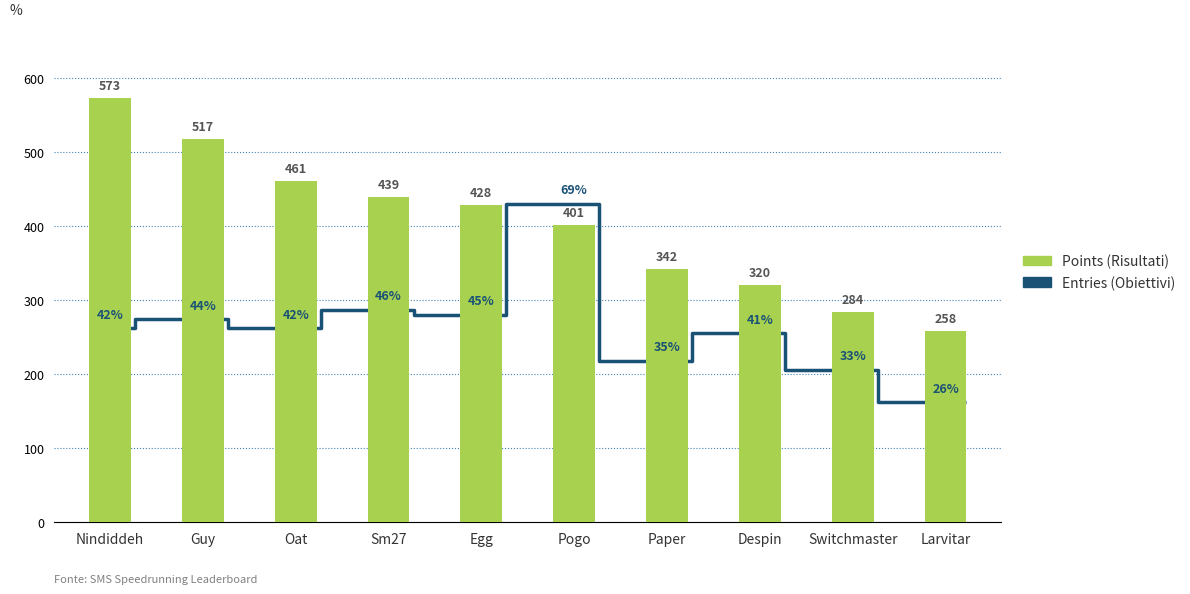

The chart shows a value of 573 at Nindiddeh. True or false?

True